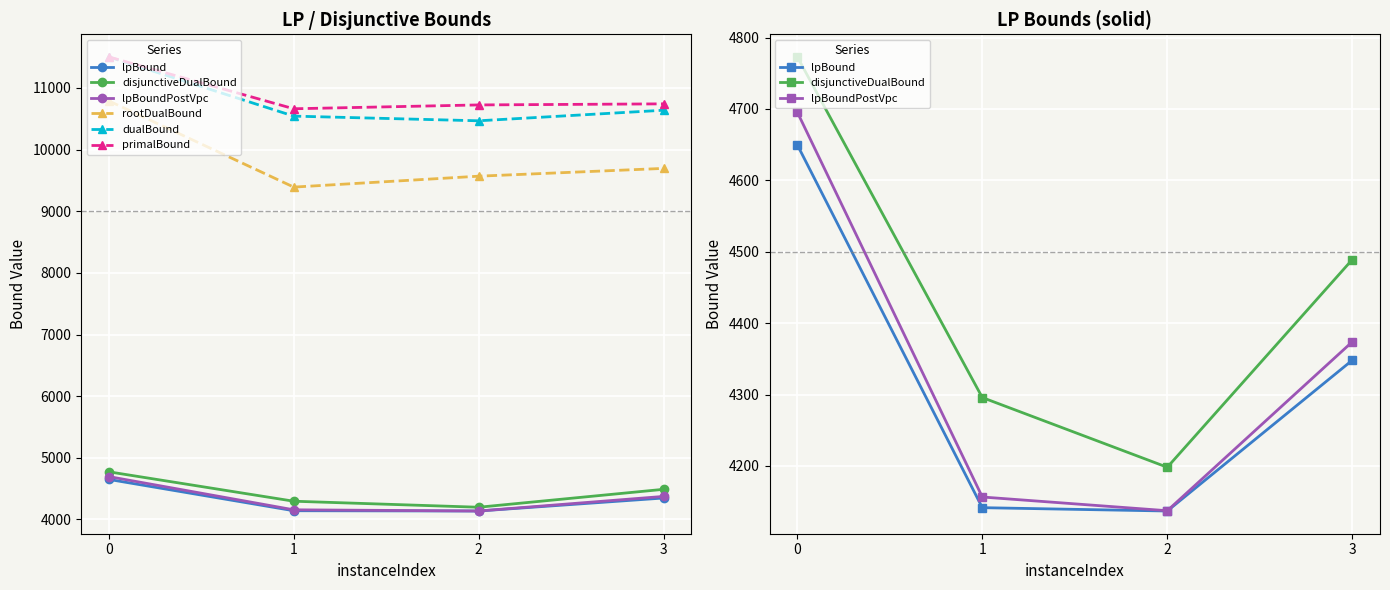

List the labels in order of lpBoundPostVpc value, largest first.

0, 3, 1, 2